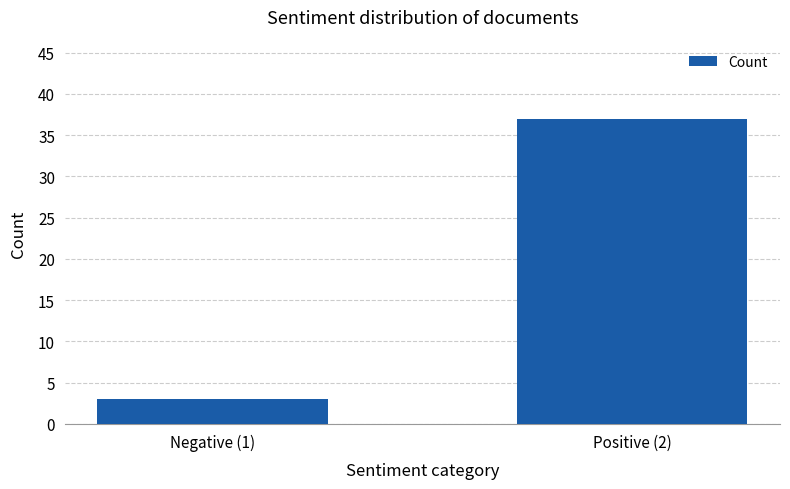

How many data points are less than 37?

1